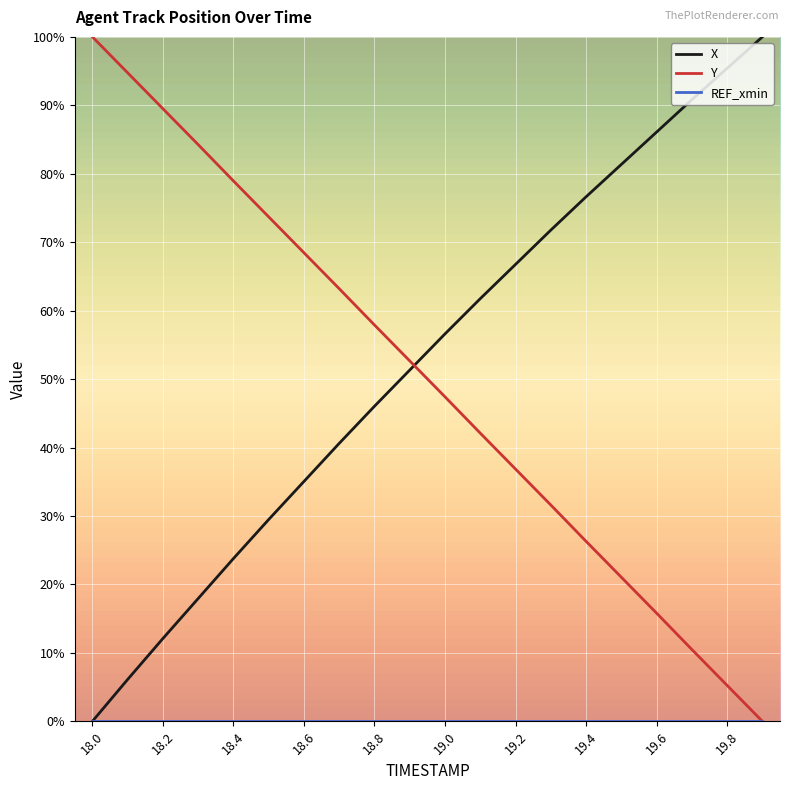

Is this an area chart (filled region under the line)?

No